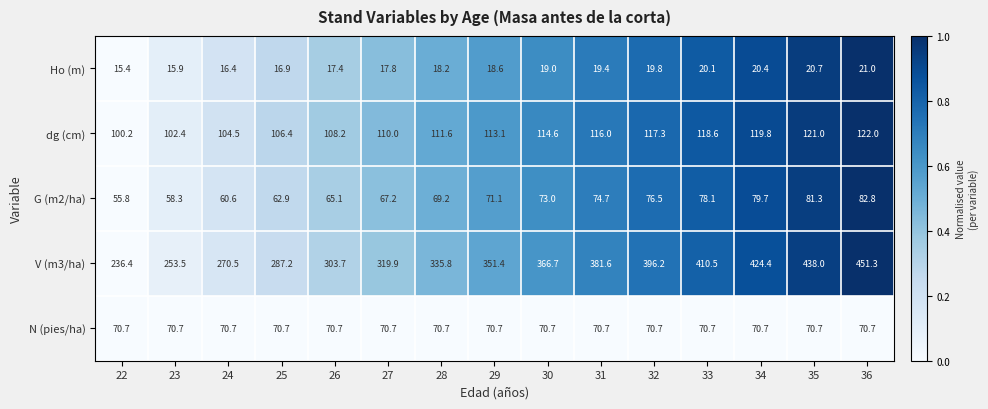

What is the spread (max minus min) of values at 23?

237.6